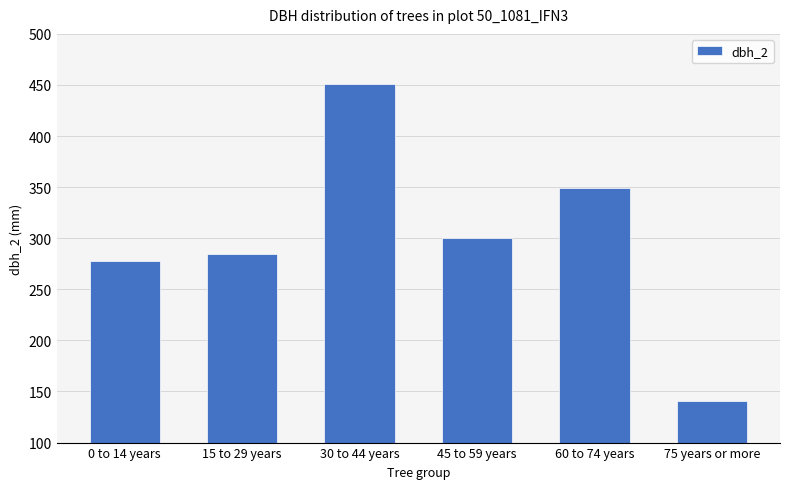

What is the sum of the values at 60 to 74 years and 15 to 29 years?

634